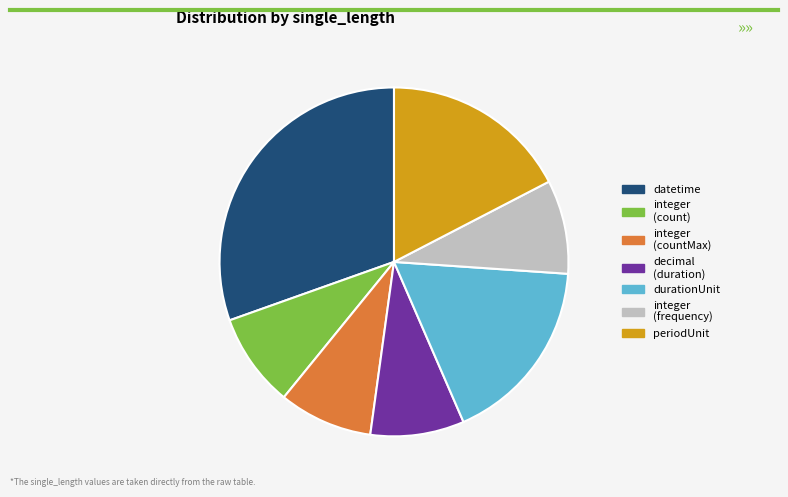

How many segments does this pie chart have?

7